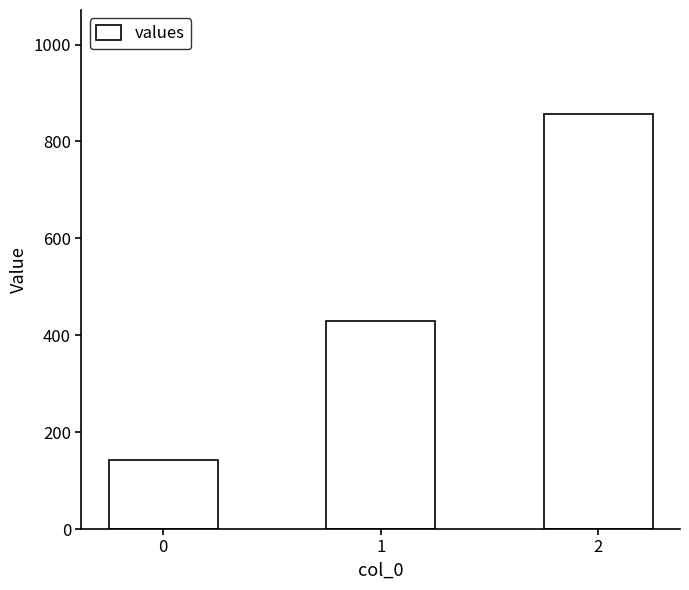

What is the average value?

476.2